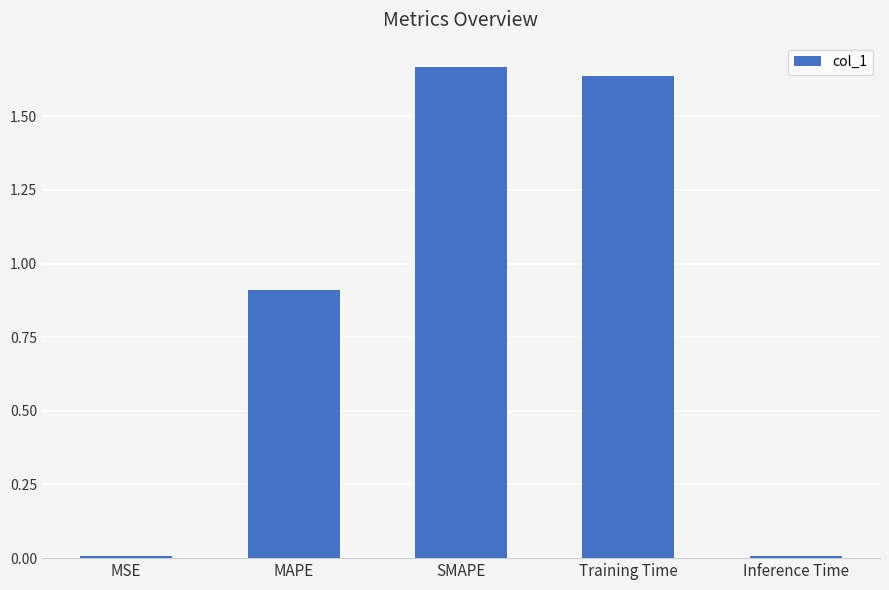

How many bars are there in total?

5